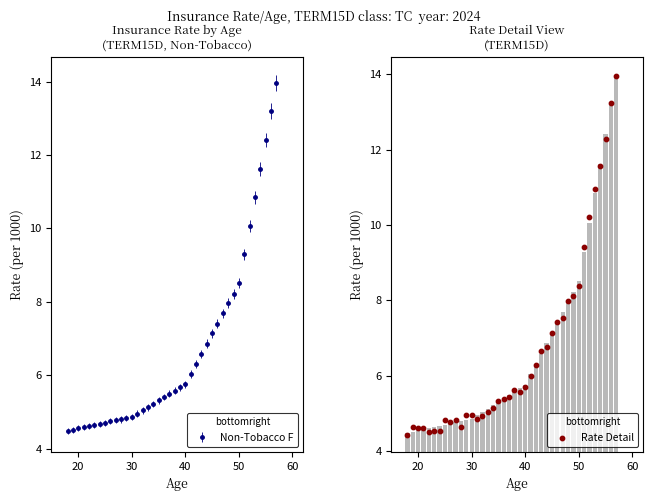

What is the maximum value for Non-Tobacco F?

14.0